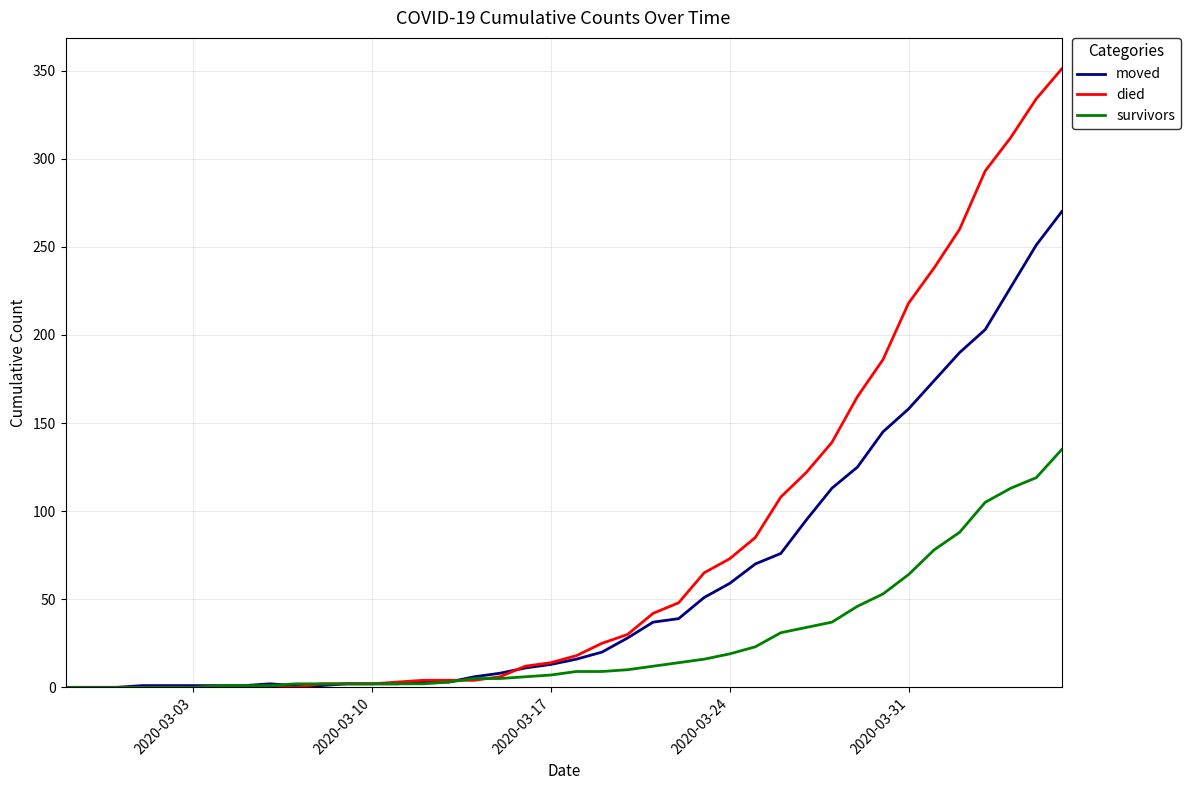

List the series in order of their overall mean, highest first.

died, moved, survivors